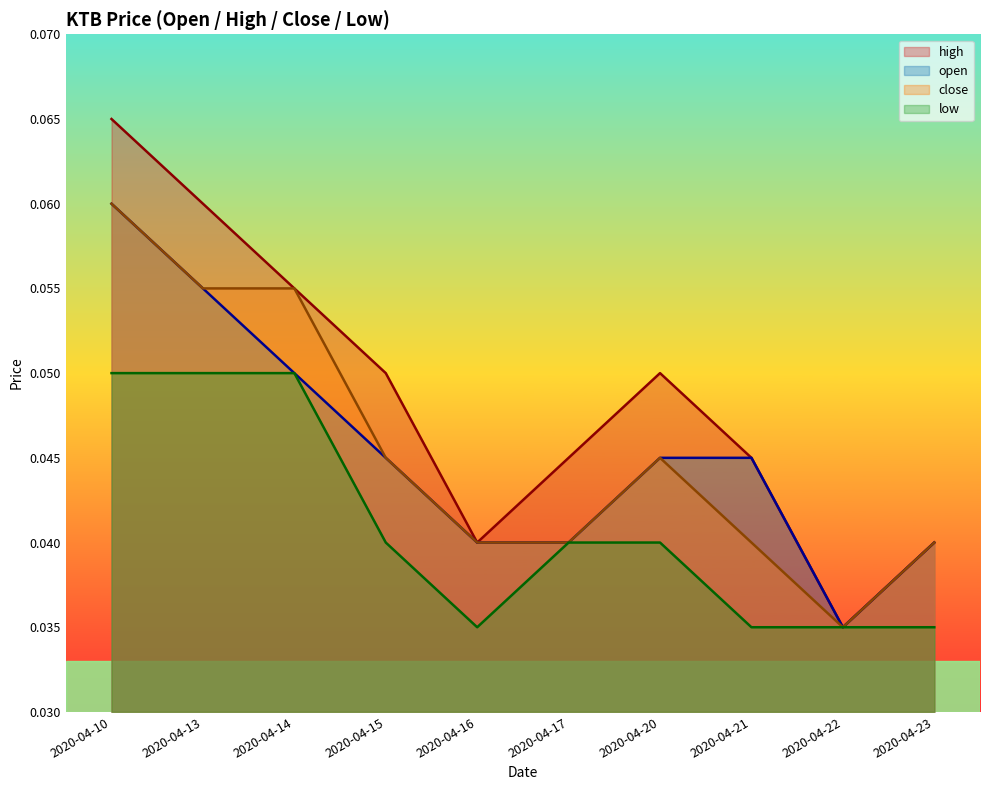

How many categories are shown in the chart?

10